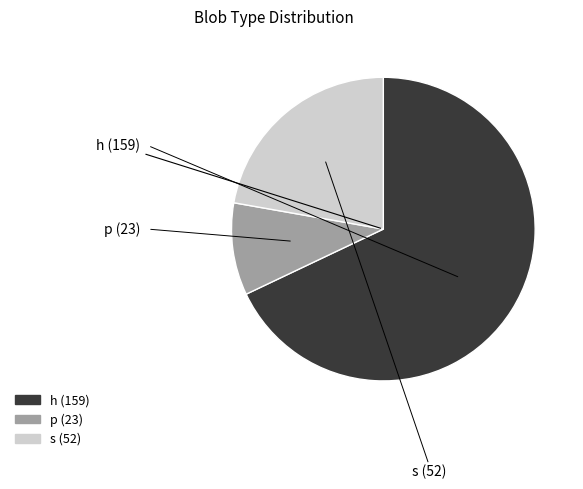

True or false: p accounts for 10% of the total.

True